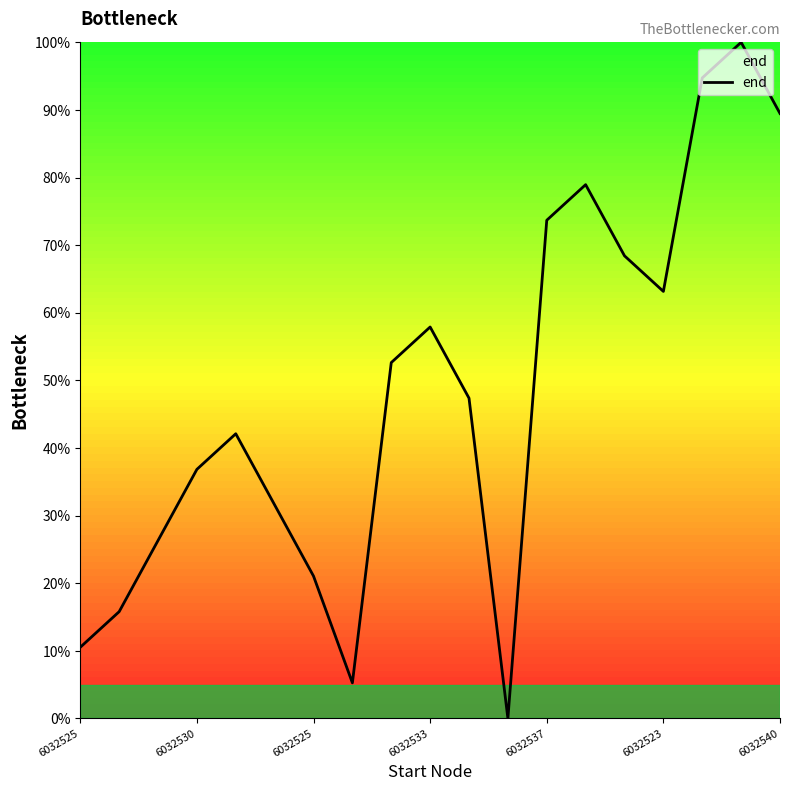

How many series are shown in this chart?

1